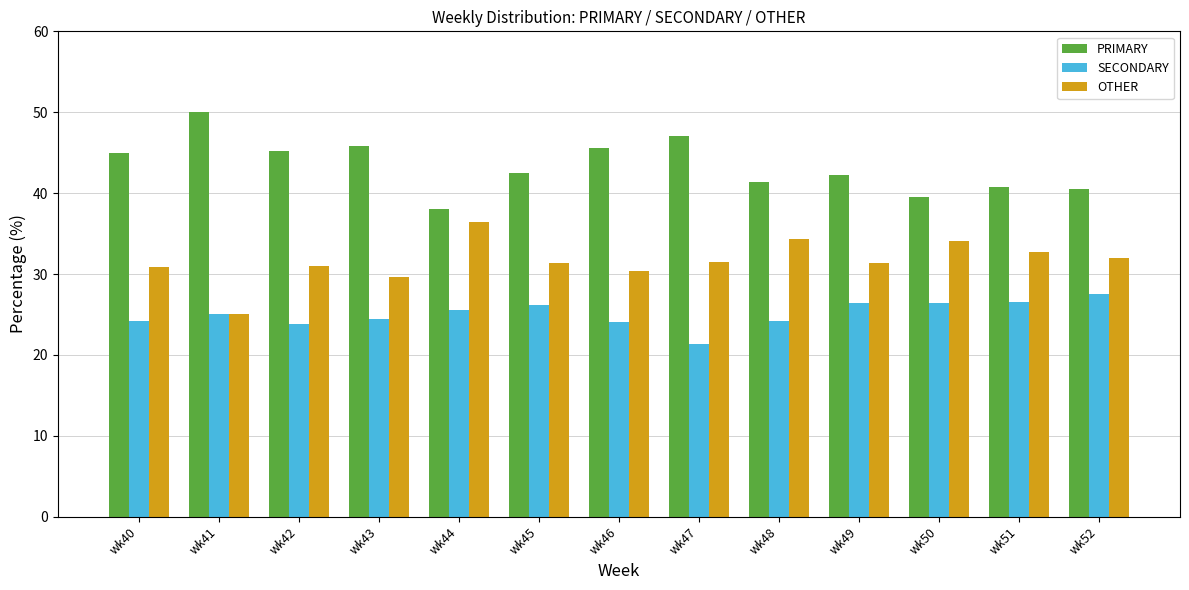

What is the difference between the maximum and minimum values in the OTHER series?

11.4